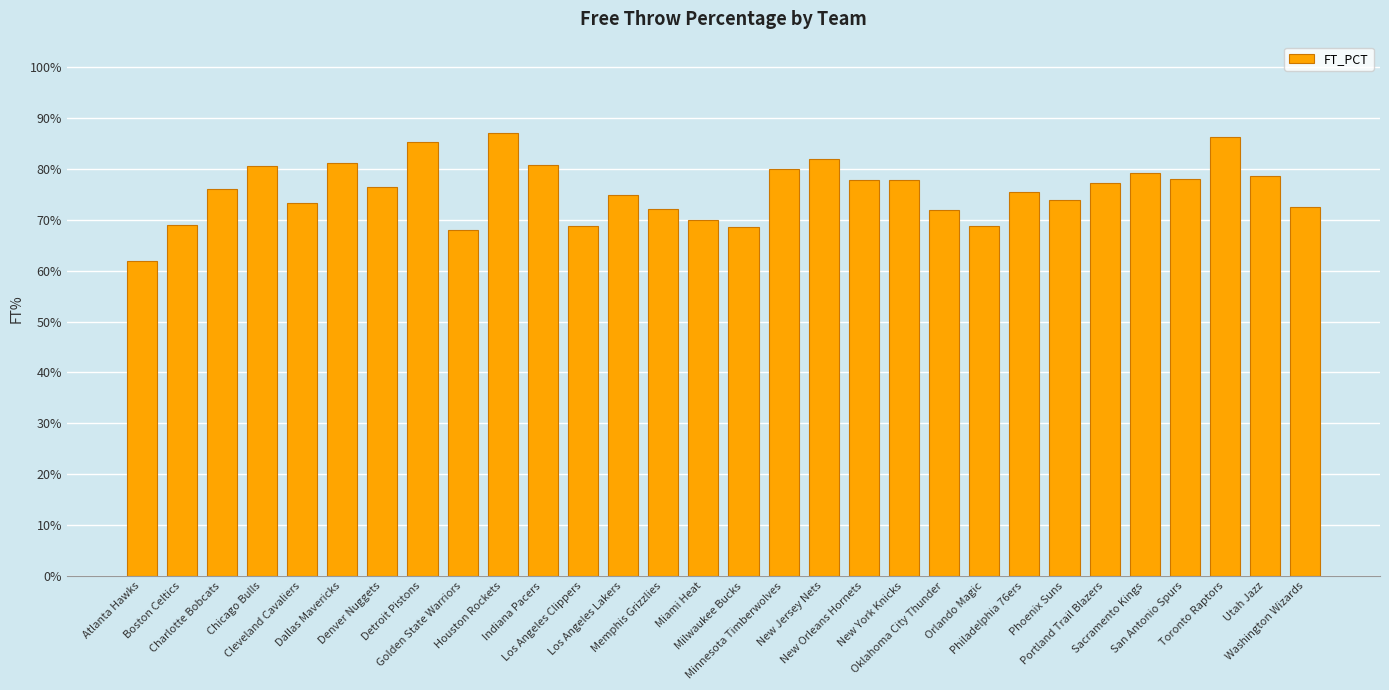

Are the bars horizontal?

No